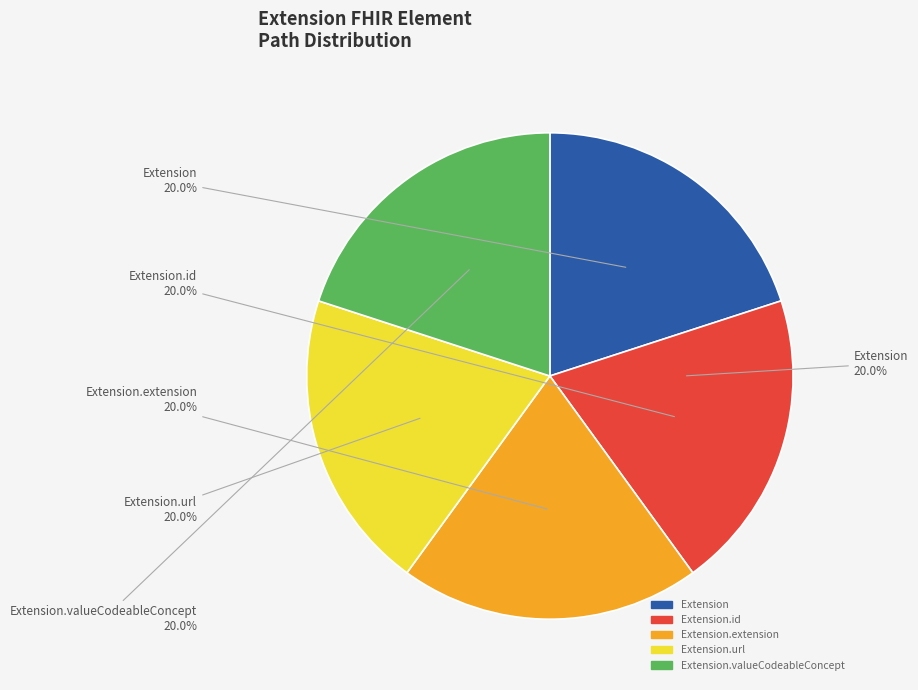

Count the number of slices in the pie.

5